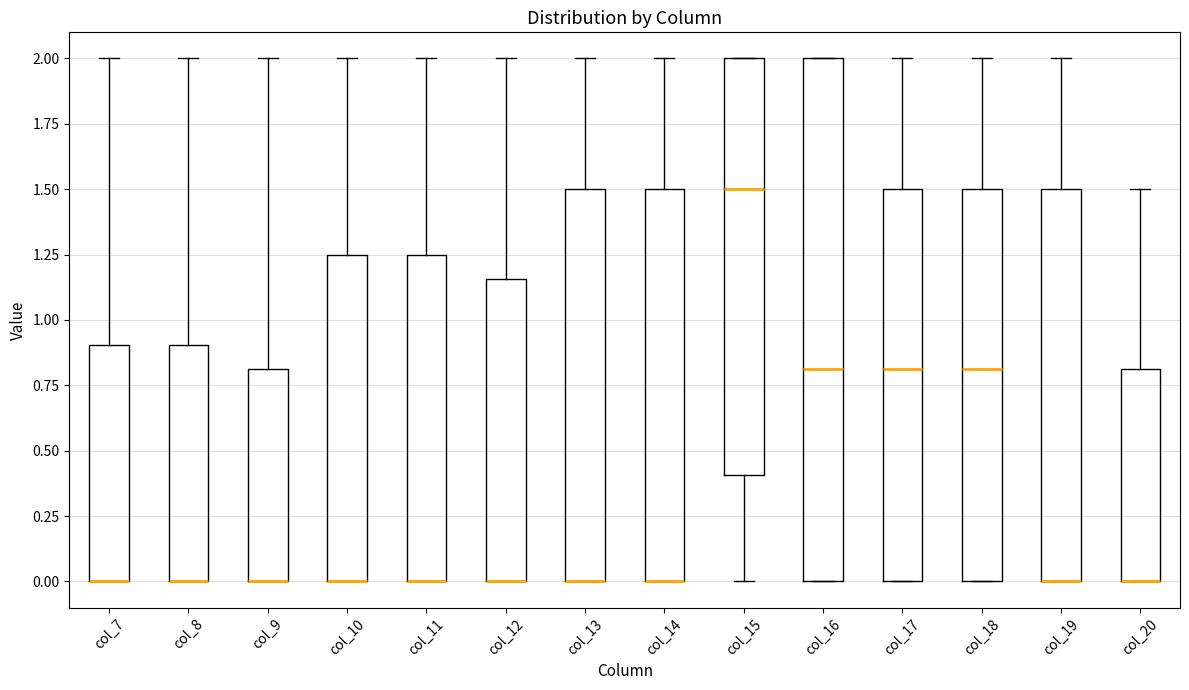

Reading left to right, read every box against the y-axis: the position of its median line, the range the box covers, and the ends of its whiskers. The values are not printed on the chart, so give them approximately, as read against the axis.

col_7: median 0.00 (drawn on the box's lower edge), box 0.00 to 0.90, whiskers 0.00 to 2.00
col_8: median 0.00 (drawn on the box's lower edge), box 0.00 to 0.90, whiskers 0.00 to 2.00
col_9: median 0.00 (drawn on the box's lower edge), box 0.00 to 0.80, whiskers 0.00 to 2.00
col_10: median 0.00 (drawn on the box's lower edge), box 0.00 to 1.25, whiskers 0.00 to 2.00
col_11: median 0.00 (drawn on the box's lower edge), box 0.00 to 1.25, whiskers 0.00 to 2.00
col_12: median 0.00 (drawn on the box's lower edge), box 0.00 to 1.15, whiskers 0.00 to 2.00
col_13: median 0.00 (drawn on the box's lower edge), box 0.00 to 1.50, whiskers 0.00 to 2.00
col_14: median 0.00 (drawn on the box's lower edge), box 0.00 to 1.50, whiskers 0.00 to 2.00
col_15: median 1.50, box 0.40 to 2.00, whiskers 0.00 to 2.00
col_16: median 0.80, box 0.00 to 2.00, whiskers 0.00 to 2.00
col_17: median 0.80, box 0.00 to 1.50, whiskers 0.00 to 2.00
col_18: median 0.80, box 0.00 to 1.50, whiskers 0.00 to 2.00
col_19: median 0.00 (drawn on the box's lower edge), box 0.00 to 1.50, whiskers 0.00 to 2.00
col_20: median 0.00 (drawn on the box's lower edge), box 0.00 to 0.80, whiskers 0.00 to 1.50